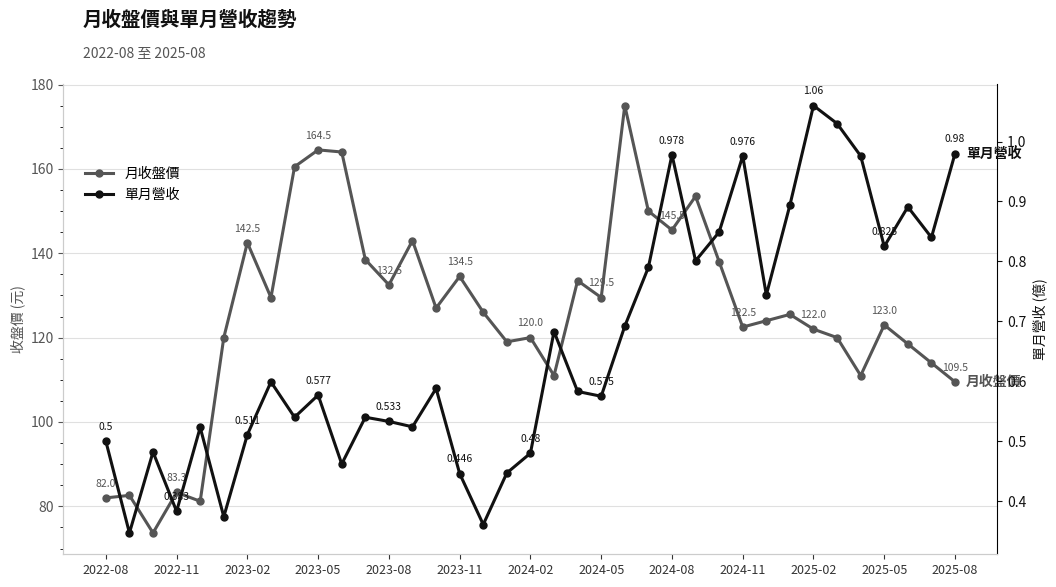

What is the greatest value displayed?

175.0